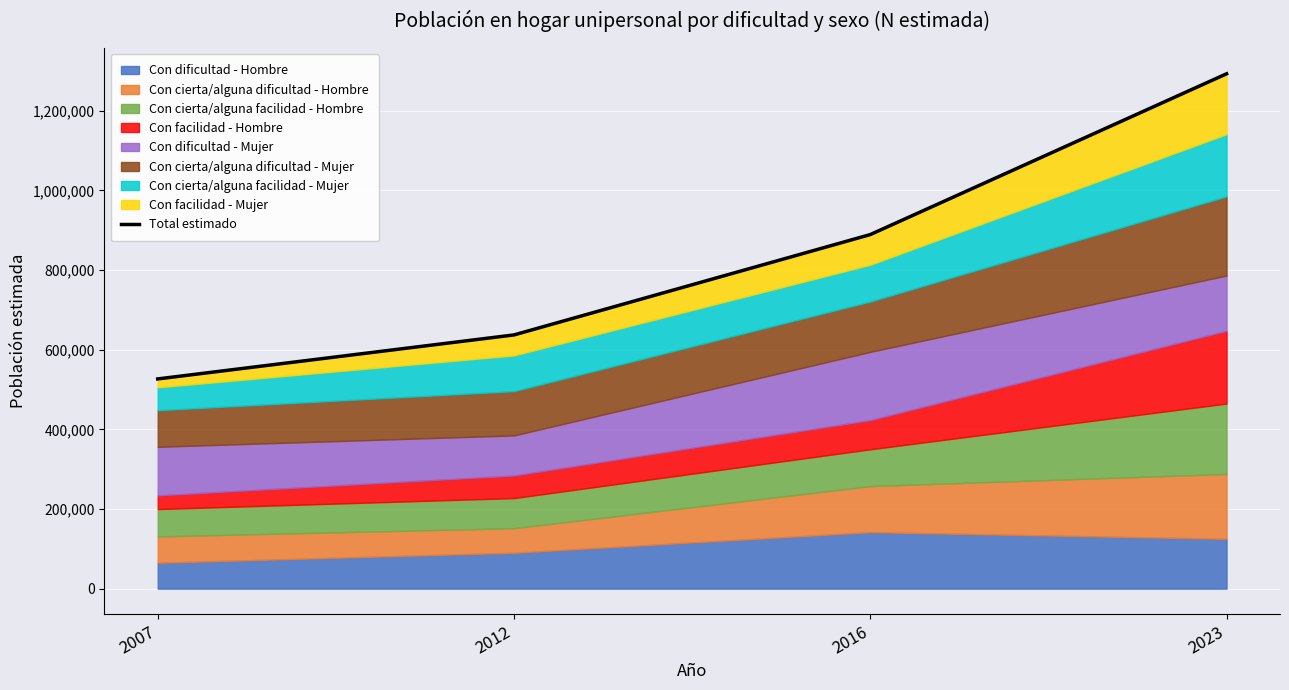

Rank the categories by value from lowest to highest.

2007, 2012, 2016, 2023